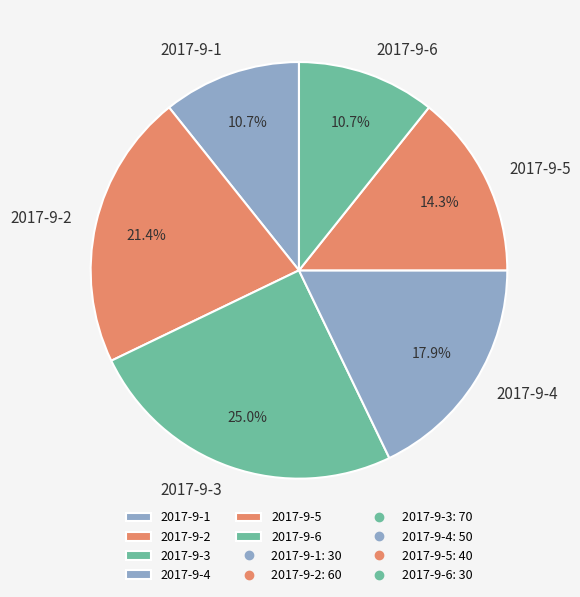

Combined, what portion of the pie is 2017-9-6 and 2017-9-2?

32.1%